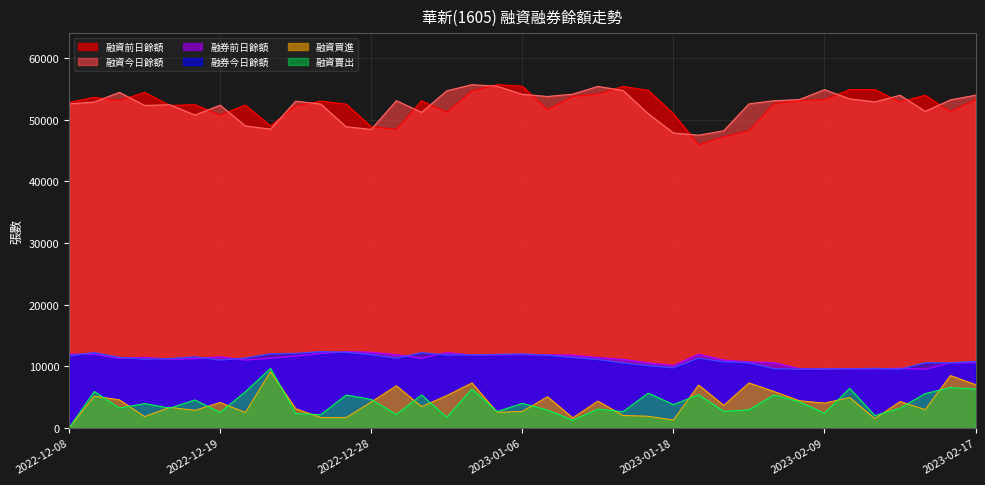

Reading left to right, extract all data points from this chart.

融資前日餘額: 2022-12-08=52839	2022-12-12=53653	2022-12-13=53136	2022-12-14=54460	2022-12-15=52344	2022-12-18=52461	2022-12-19=50779	2022-12-20=52383	2022-12-21=49024	2022-12-23=52275	2022-12-26=53040	2022-12-27=52555	2022-12-28=48889	2022-12-29=48457	2022-12-30=53109	2023-01-03=51221	2023-01-04=54712	2023-01-05=55714	2023-01-06=55462	2023-01-10=51647	2023-01-11=53796	2023-01-12=54172	2023-01-14=55431	2023-01-16=54781	2023-01-18=51001	2023-02-01=45958	2023-02-03=47249	2023-02-06=48233	2023-02-07=52596	2023-02-08=53114	2023-02-09=53291	2023-02-10=54909	2023-02-13=54909	2023-02-14=52916	2023-02-15=53991	2023-02-16=51341	2023-02-17=53295
融資今日餘額: 2022-12-08=52595	2022-12-12=52895	2022-12-13=54460	2022-12-14=52344	2022-12-15=52461	2022-12-18=50779	2022-12-19=52383	2022-12-20=49024	2022-12-21=48489	2022-12-23=53040	2022-12-26=52555	2022-12-27=48889	2022-12-28=48457	2022-12-29=53109	2022-12-30=51221	2023-01-03=54712	2023-01-04=55714	2023-01-05=55462	2023-01-06=54146	2023-01-10=53796	2023-01-11=54172	2023-01-12=55431	2023-01-14=54781	2023-01-16=51001	2023-01-18=47883	2023-02-01=47510	2023-02-03=48233	2023-02-06=52596	2023-02-07=53114	2023-02-08=53291	2023-02-09=54909	2023-02-10=53406	2023-02-13=52916	2023-02-14=53991	2023-02-15=51385	2023-02-16=53245	2023-02-17=54004
融券前日餘額: 2022-12-08=11950	2022-12-12=11974	2022-12-13=11296	2022-12-14=11436	2022-12-15=11156	2022-12-18=11241	2022-12-19=11534	2022-12-20=11016	2022-12-21=11325	2022-12-23=11670	2022-12-26=12084	2022-12-27=12371	2022-12-28=12272	2022-12-29=11883	2022-12-30=11316	2023-01-03=12218	2023-01-04=11823	2023-01-05=11858	2023-01-06=11913	2023-01-10=11859	2023-01-11=11802	2023-01-12=11426	2023-01-14=11109	2023-01-16=10551	2023-01-18=10118	2023-02-01=11947	2023-02-03=11001	2023-02-06=10715	2023-02-07=10576	2023-02-08=9616	2023-02-09=9532	2023-02-10=9599	2023-02-13=9583	2023-02-14=9660	2023-02-15=9527	2023-02-16=10557	2023-02-17=10573
融券今日餘額: 2022-12-08=11696	2022-12-12=12219	2022-12-13=11436	2022-12-14=11156	2022-12-15=11241	2022-12-18=11534	2022-12-19=11016	2022-12-20=11325	2022-12-21=12025	2022-12-23=12084	2022-12-26=12371	2022-12-27=12272	2022-12-28=11883	2022-12-29=11316	2022-12-30=12218	2023-01-03=11823	2023-01-04=11858	2023-01-05=11913	2023-01-06=12002	2023-01-10=11802	2023-01-11=11426	2023-01-12=11109	2023-01-14=10551	2023-01-16=10118	2023-01-18=9750	2023-02-01=11346	2023-02-03=10715	2023-02-06=10576	2023-02-07=9616	2023-02-08=9532	2023-02-09=9599	2023-02-10=9583	2023-02-13=9660	2023-02-14=9527	2023-02-15=10568	2023-02-16=10562	2023-02-17=10779
融資買進: 2022-12-08=0	2022-12-12=5162	2022-12-13=4563	2022-12-14=1838	2022-12-15=3339	2022-12-18=2860	2022-12-19=4130	2022-12-20=2519	2022-12-21=9129	2022-12-23=3120	2022-12-26=1681	2022-12-27=1677	2022-12-28=4219	2022-12-29=6839	2022-12-30=3470	2023-01-03=5253	2023-01-04=7307	2023-01-05=2547	2023-01-06=2677	2023-01-10=5073	2023-01-11=1636	2023-01-12=4355	2023-01-14=2028	2023-01-16=1898	2023-01-18=1284	2023-02-01=6963	2023-02-03=3675	2023-02-06=7307	2023-02-07=5907	2023-02-08=4424	2023-02-09=4031	2023-02-10=4947	2023-02-13=1512	2023-02-14=4293	2023-02-15=2975	2023-02-16=8505	2023-02-17=7025
融資賣出: 2022-12-08=0	2022-12-12=5920	2022-12-13=3231	2022-12-14=3951	2022-12-15=3222	2022-12-18=4542	2022-12-19=2526	2022-12-20=5877	2022-12-21=9664	2022-12-23=2335	2022-12-26=2165	2022-12-27=5343	2022-12-28=4629	2022-12-29=2185	2022-12-30=5357	2023-01-03=1733	2023-01-04=6301	2023-01-05=2659	2023-01-06=3990	2023-01-10=2909	2023-01-11=1260	2023-01-12=3069	2023-01-14=2648	2023-01-16=5657	2023-01-18=3795	2023-02-01=5396	2023-02-03=2690	2023-02-06=2944	2023-02-07=5362	2023-02-08=4244	2023-02-09=2378	2023-02-10=6435	2023-02-13=1999	2023-02-14=3218	2023-02-15=5580	2023-02-16=6547	2023-02-17=6316